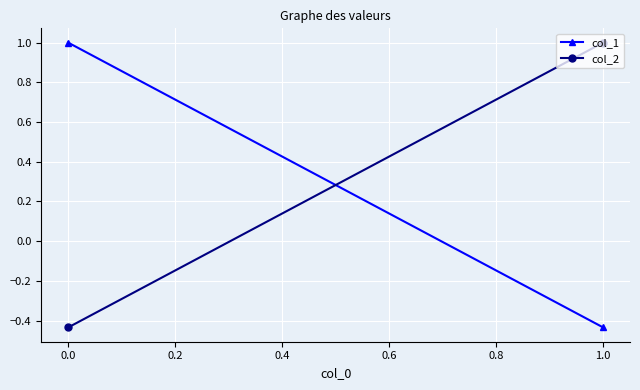

Is it true that col_2 equals -0.2 at 0.0?

False